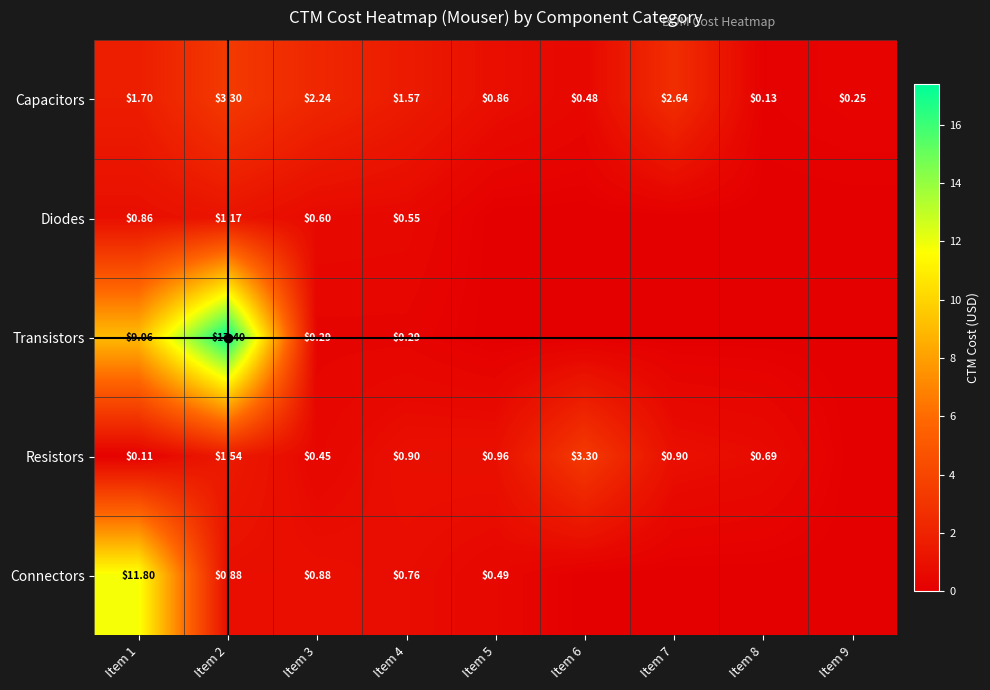

Rank the series at Item 3 from highest to lowest value.

Capacitors, Connectors, Diodes, Resistors, Transistors